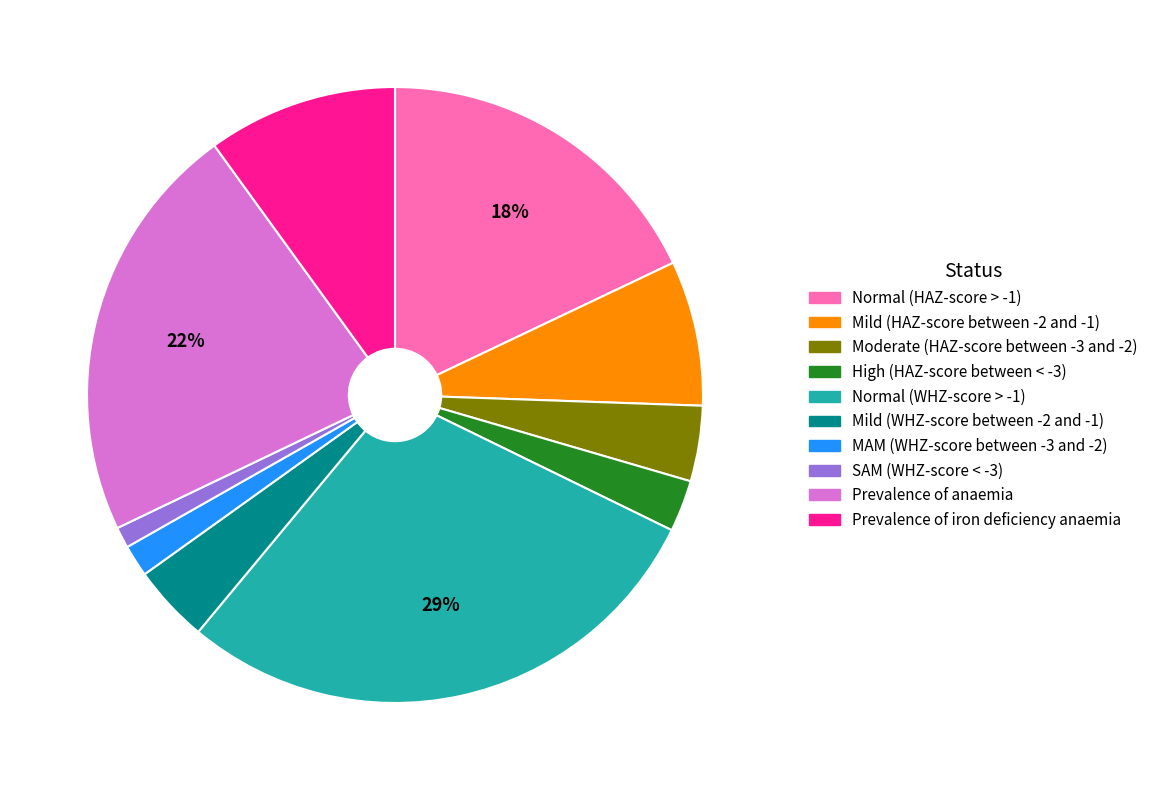

Is the sum of Mild (HAZ-score between -2 and -1) and Prevalence of anaemia greater than half?

No